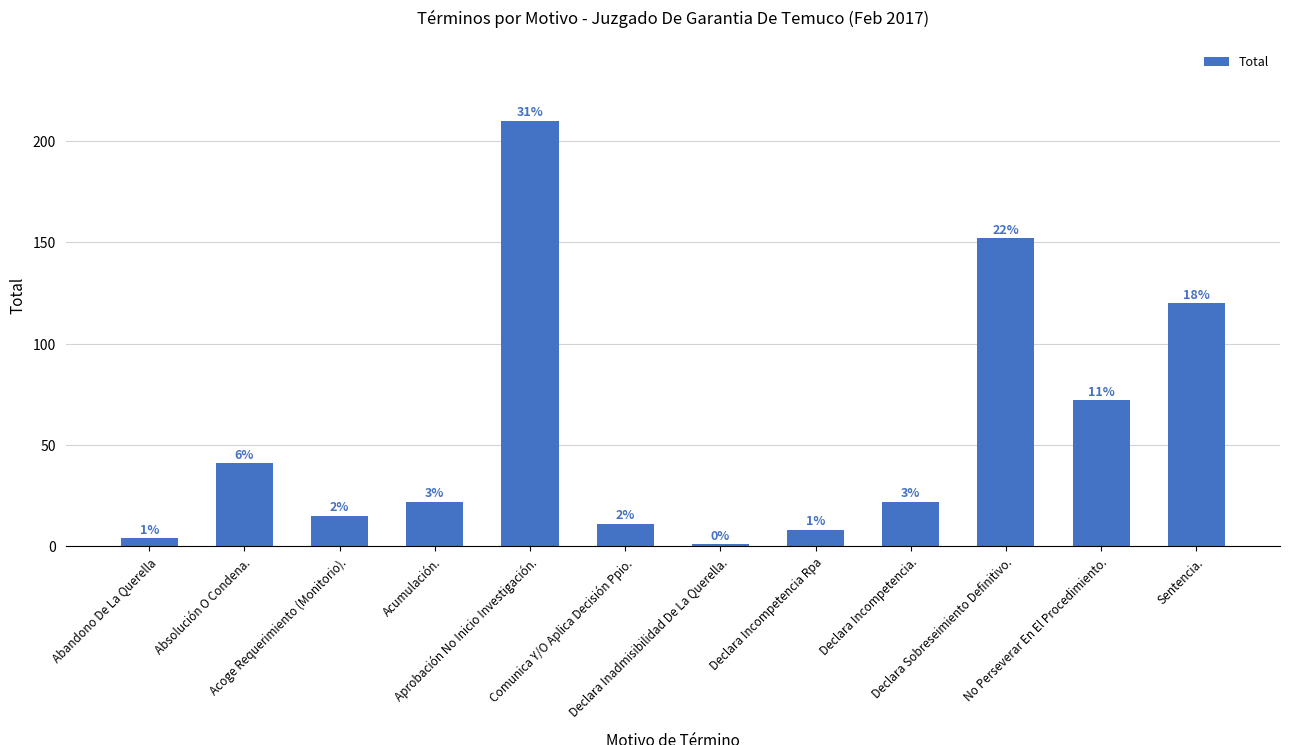

What is the minimum value shown in the chart?

1